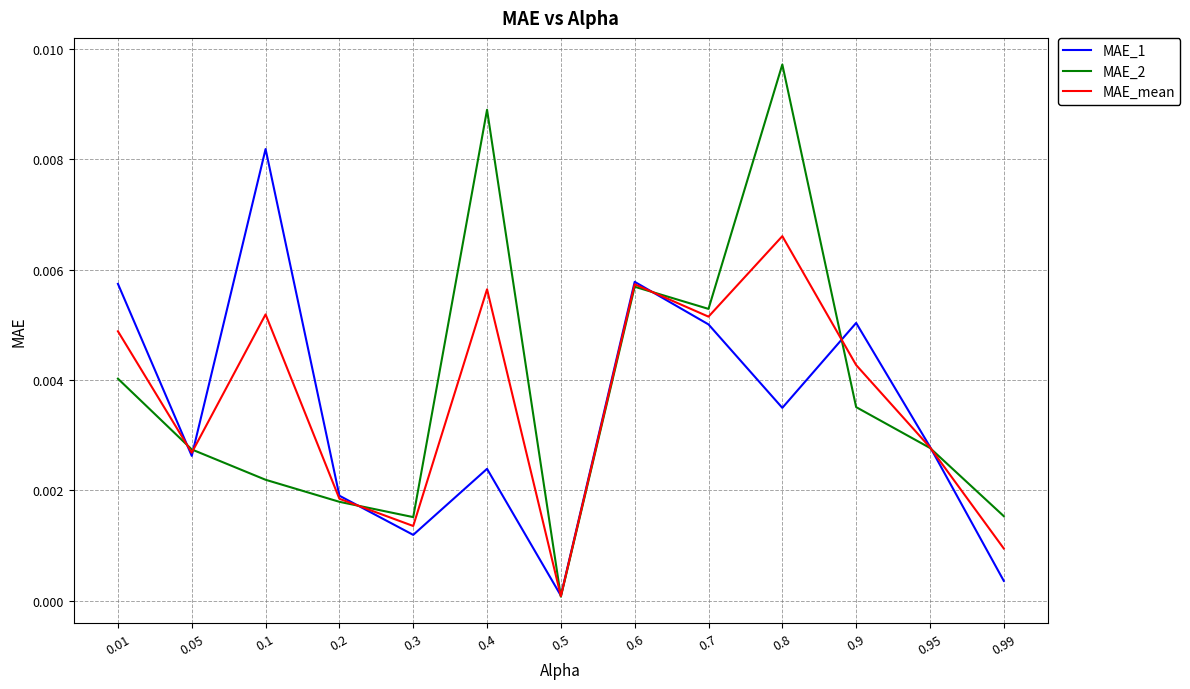

True or false: MAE_mean has more than 1 interior local peaks.

True